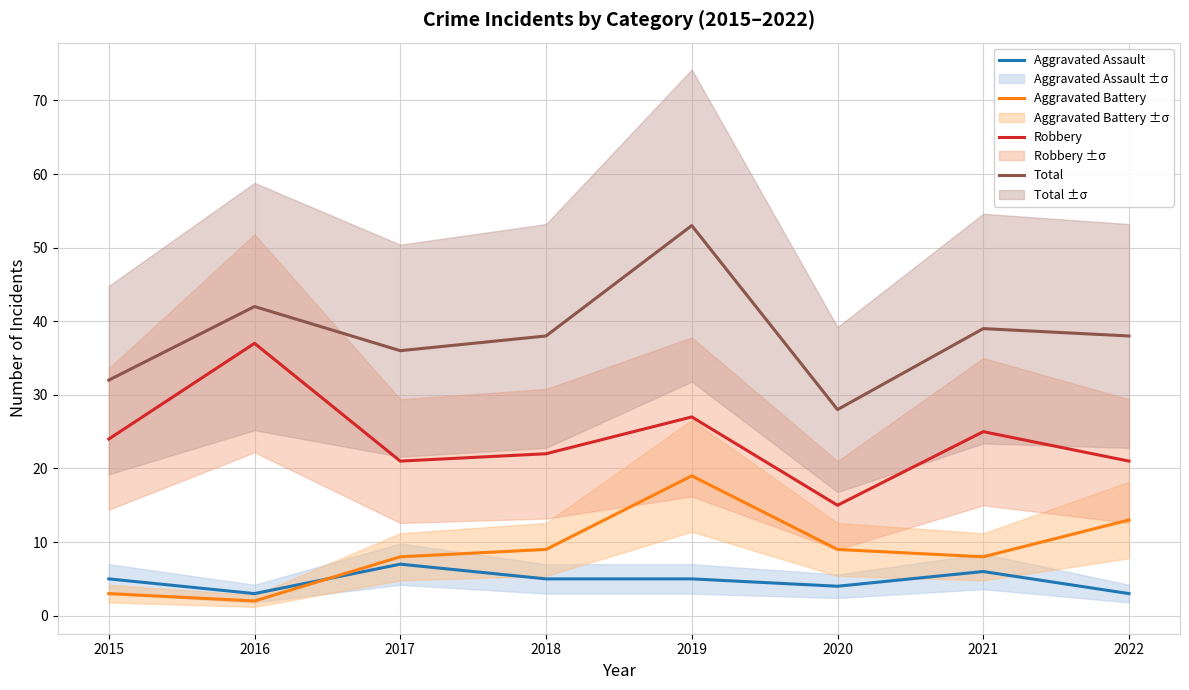

The Aggravated Battery series shows 1 at 2016. True or false?

False